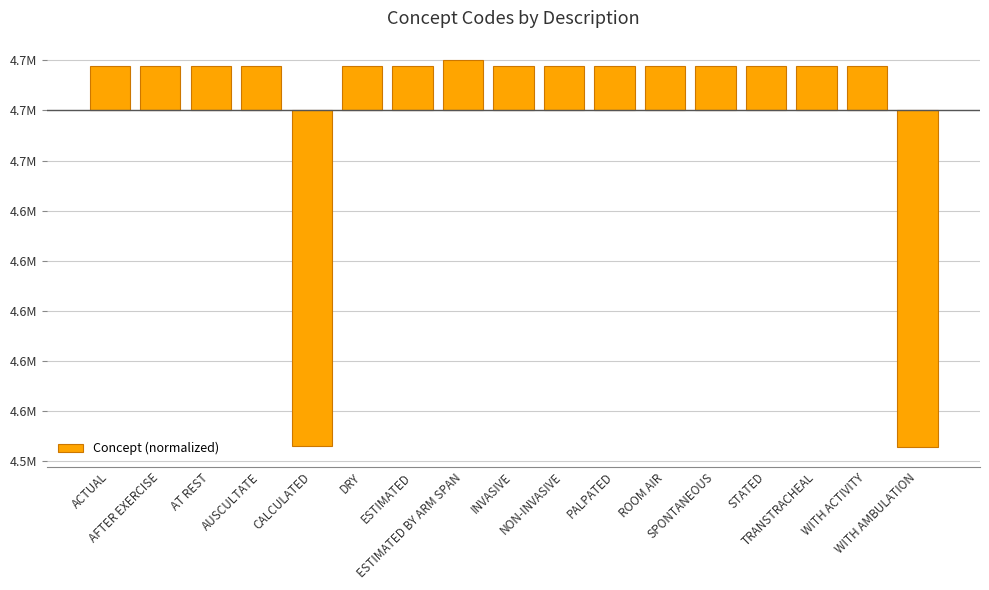

Are the bars horizontal?

No